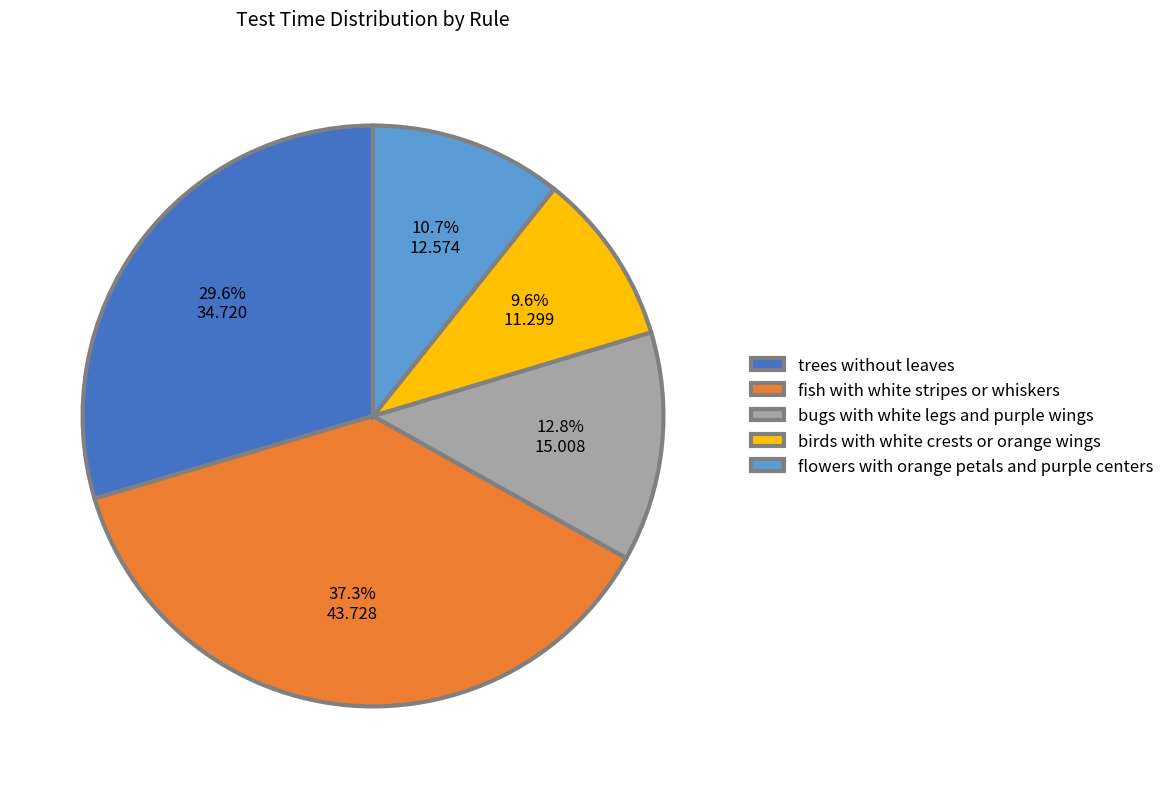

Which slice is the largest?

fish with white stripes or whiskers